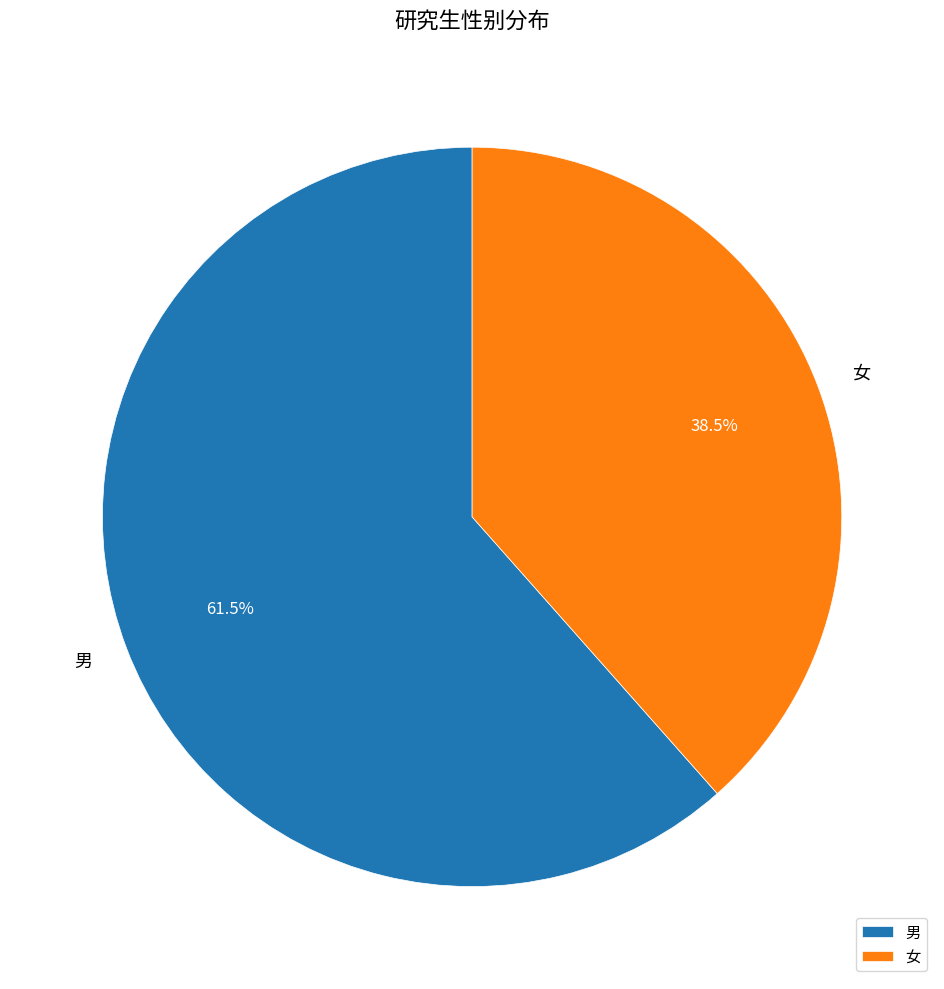

Count the number of slices in the pie.

2